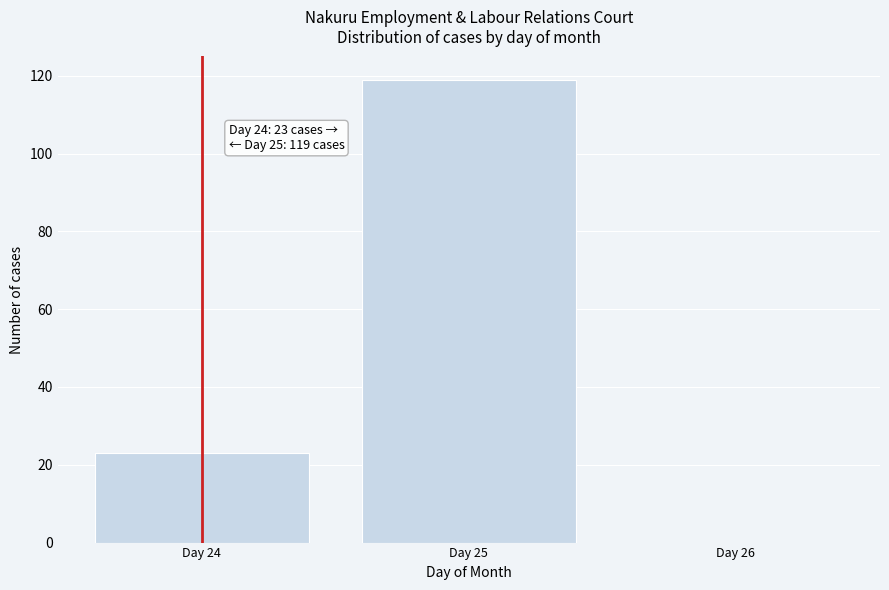

Which range on the x-axis has the tallest bar?

24.5 to 25.5